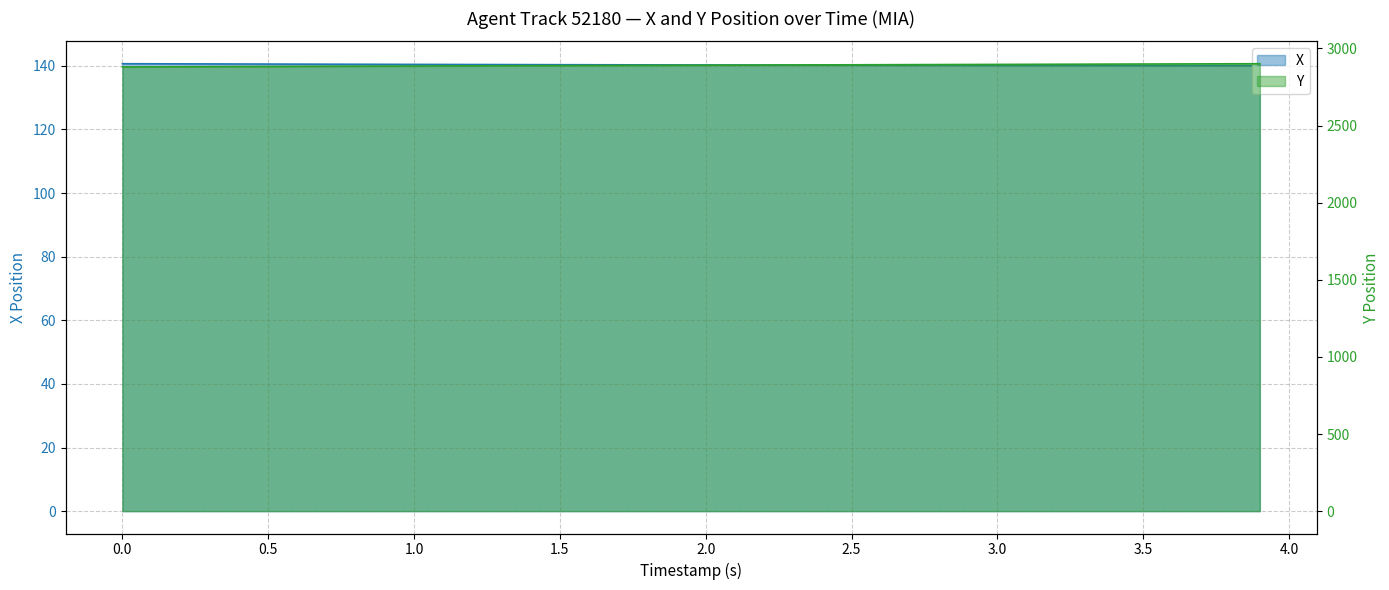

True or false: Y has a value of 1777.3 at 27.

False